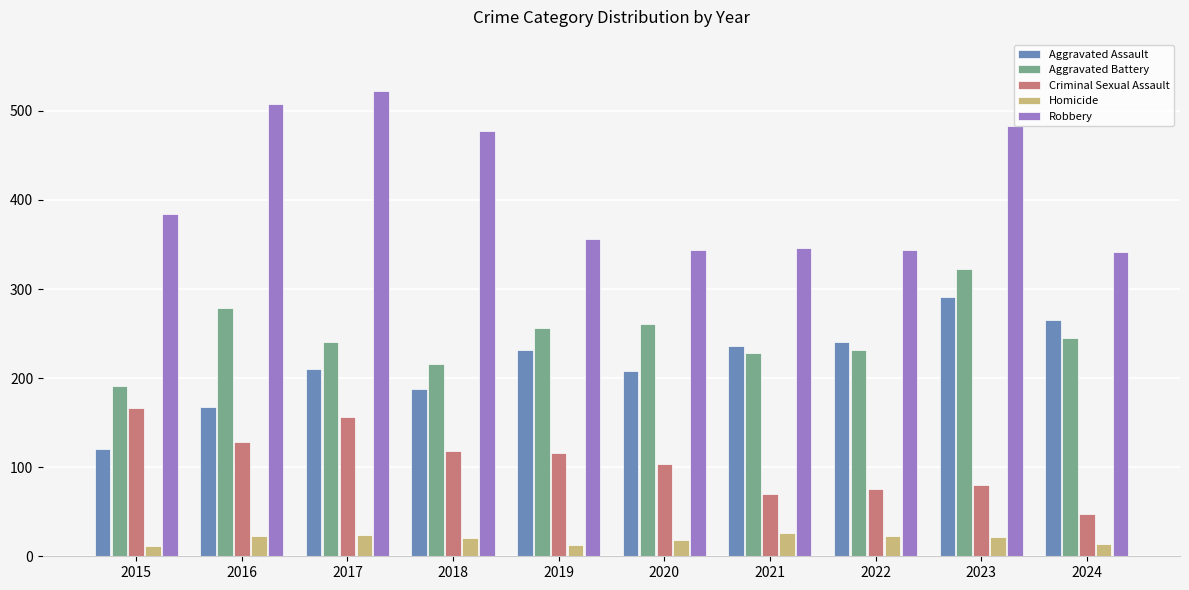

What is the sum of the Robbery values at 2019 and 2024?

698